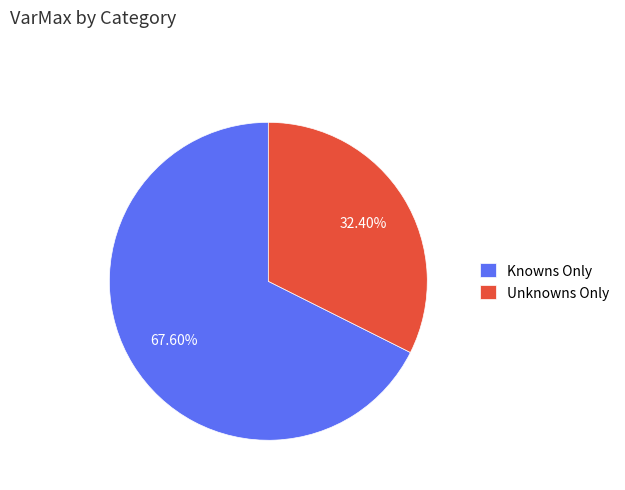

How much of the chart is everything except Knowns Only?

32.4%